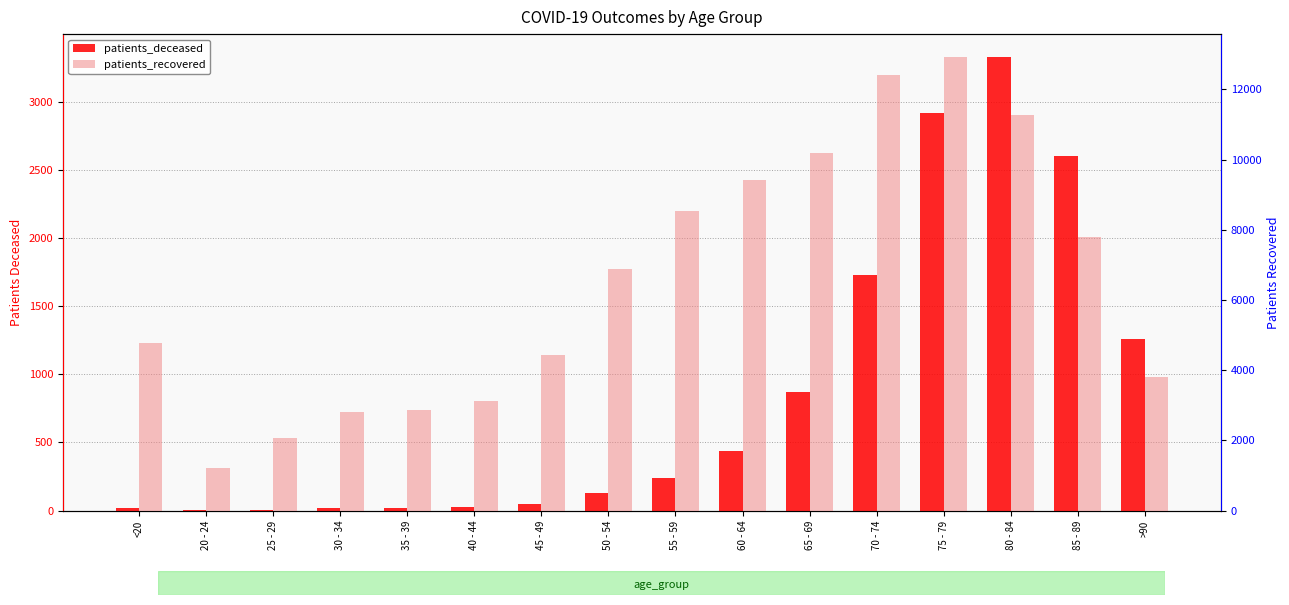

What is the label of the 1st bar from the left?

<20